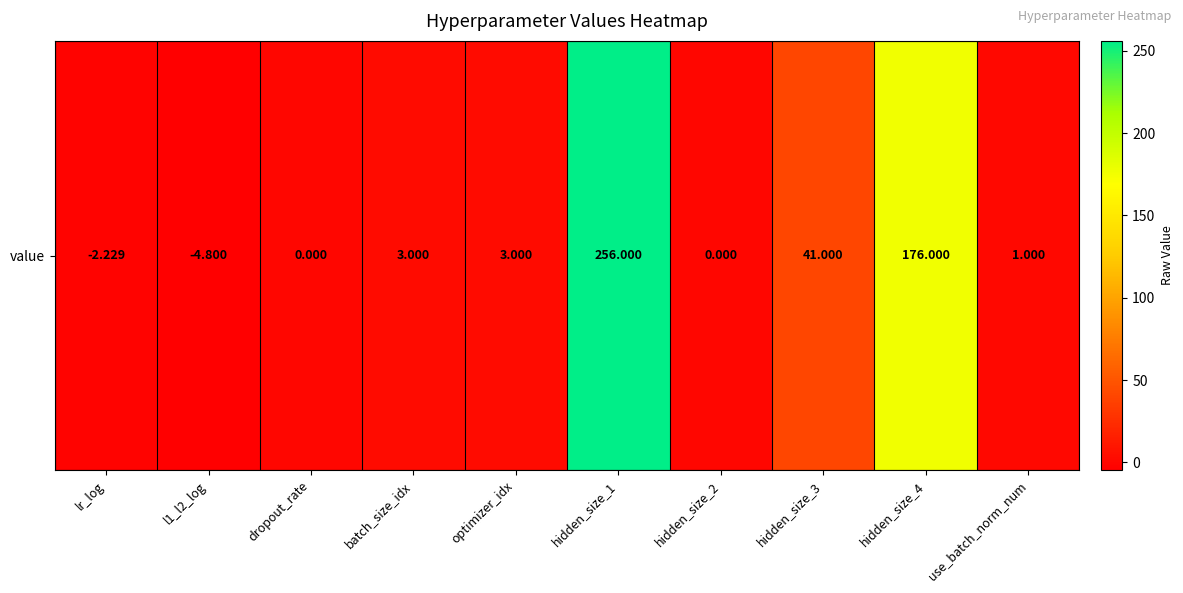

The value at hidden_size_2 is 0.0. True or false?

True